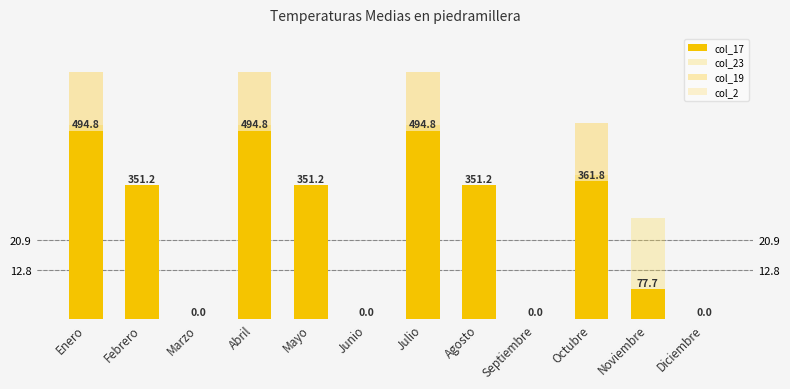

Between Enero and Diciembre, which series saw the biggest shift?

col_19